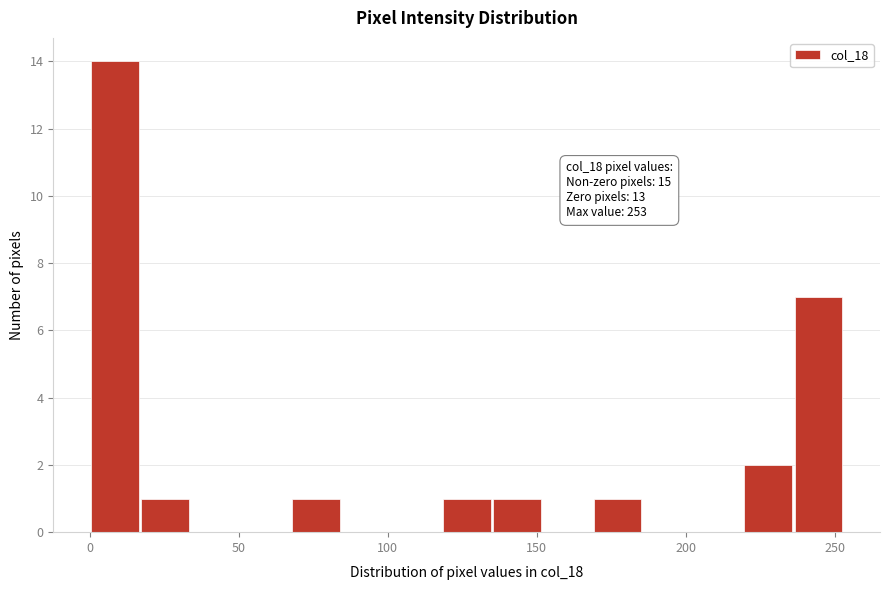

Around what value on the x-axis is the tallest bar? Give the approximate position of its centre, as read against the axis.

10